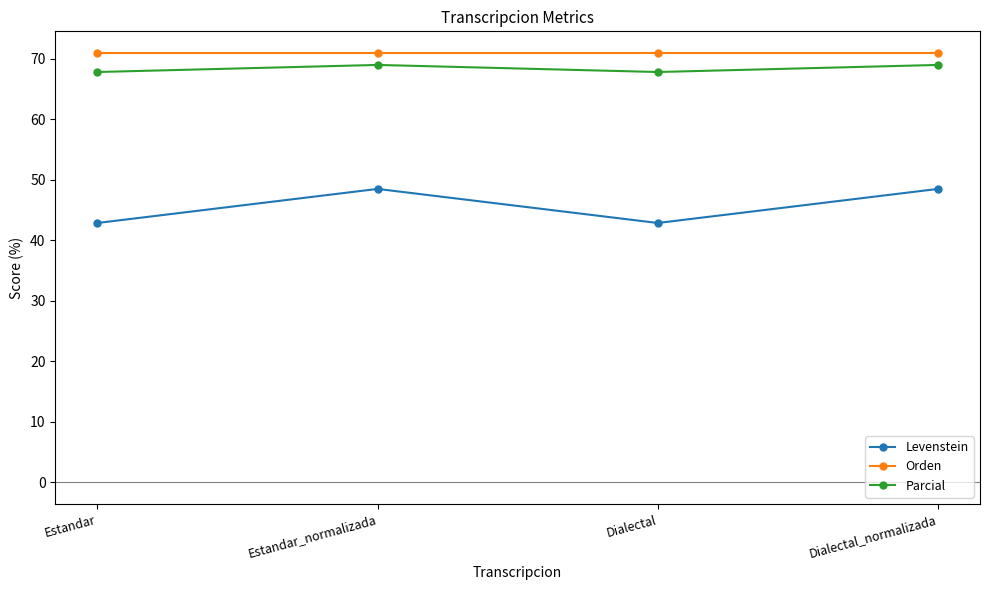

Which series changed the most between Estandar_normalizada and Dialectal?

Levenstein